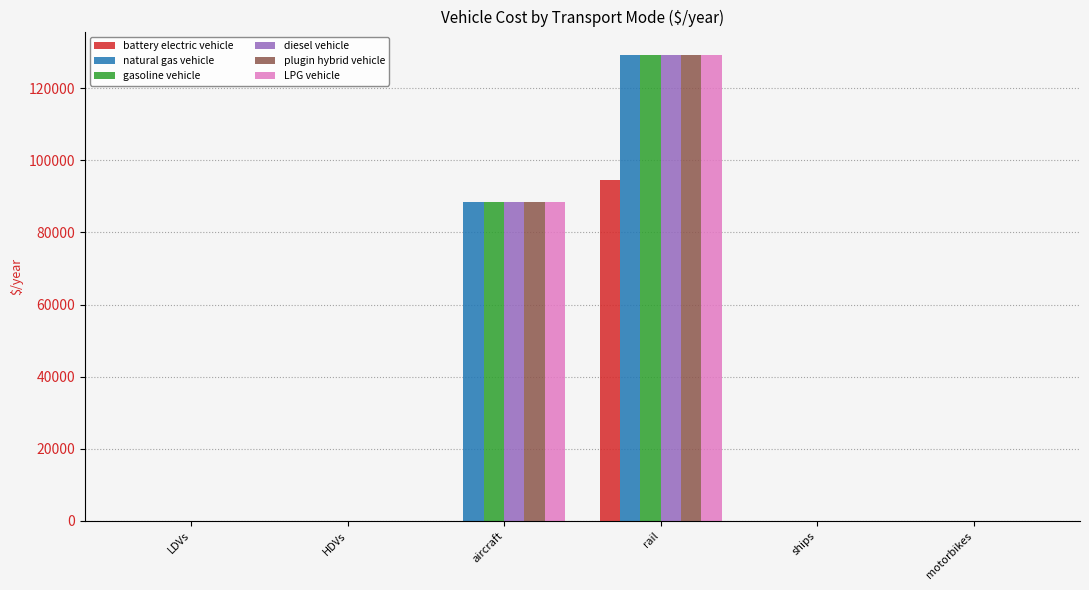

What is the highest value of the plugin hybrid vehicle series?

129229.5